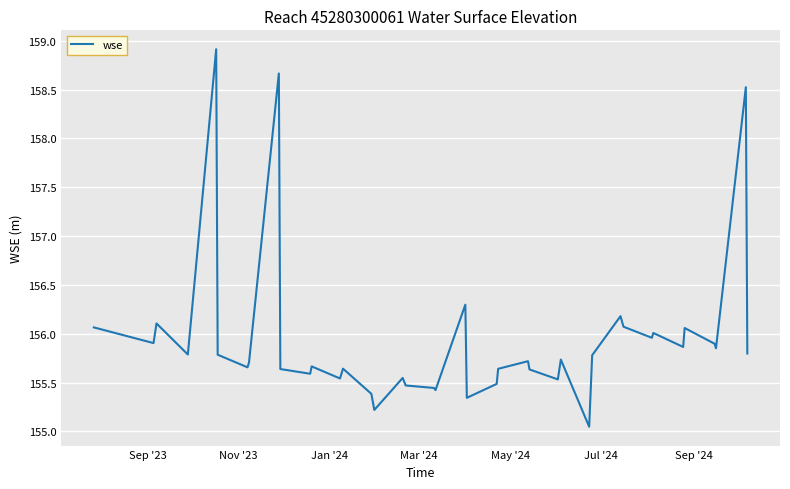

True or false: there are more than 1 points higher than both neighbors.

True